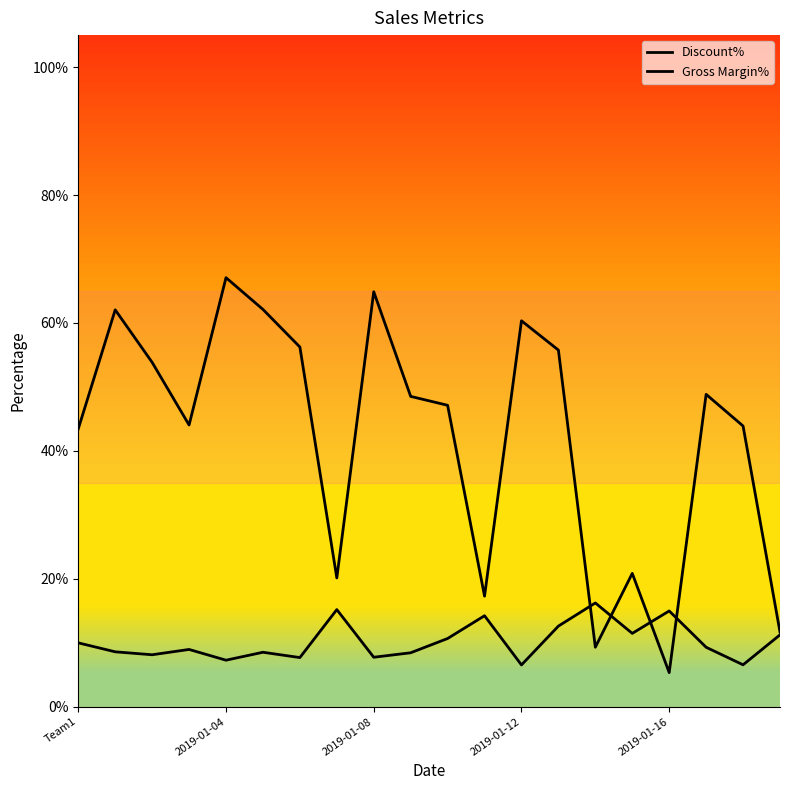

What is the value of the Discount% point at the 11th from the left?

0.1